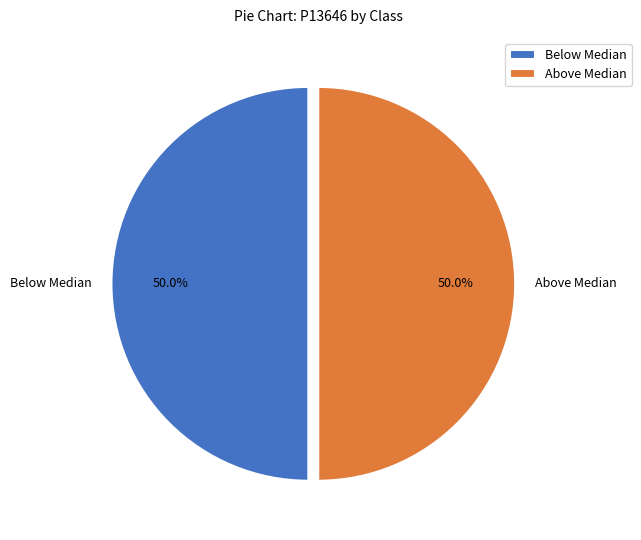

To the nearest percent, what is the average slice percentage?

50%